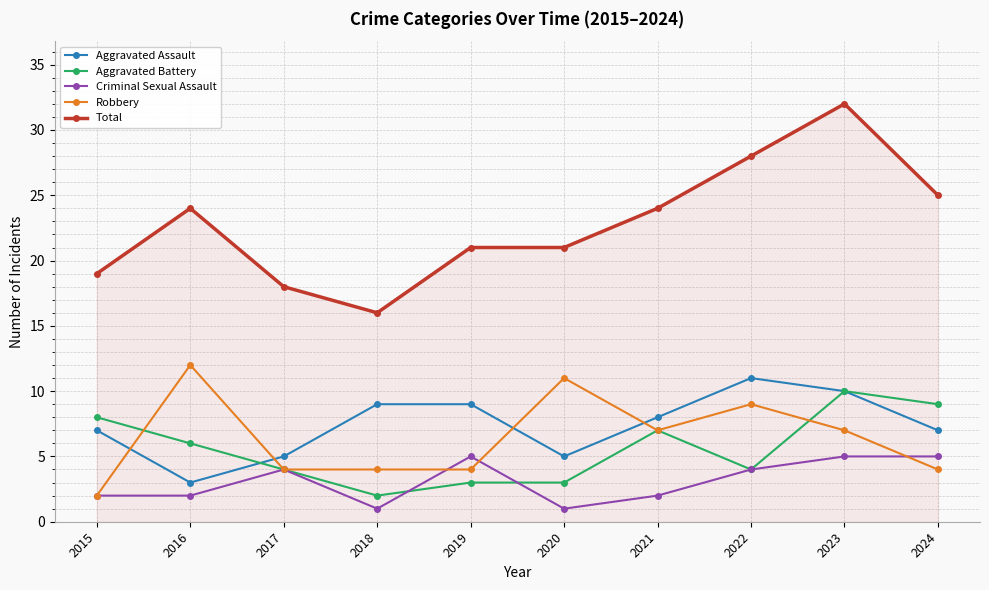

What is the smallest value displayed?

1